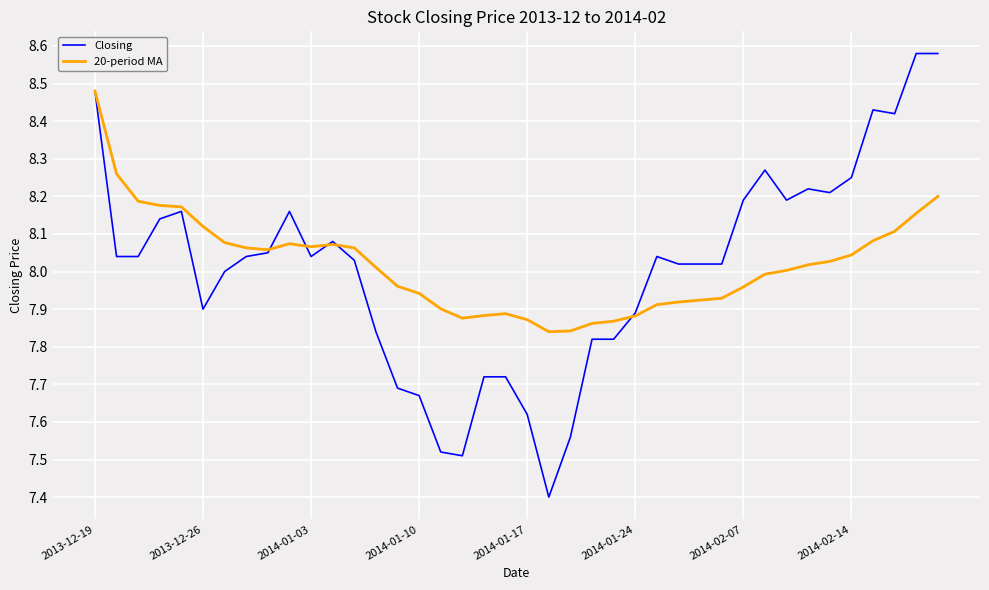

What is the smallest value displayed?

7.4